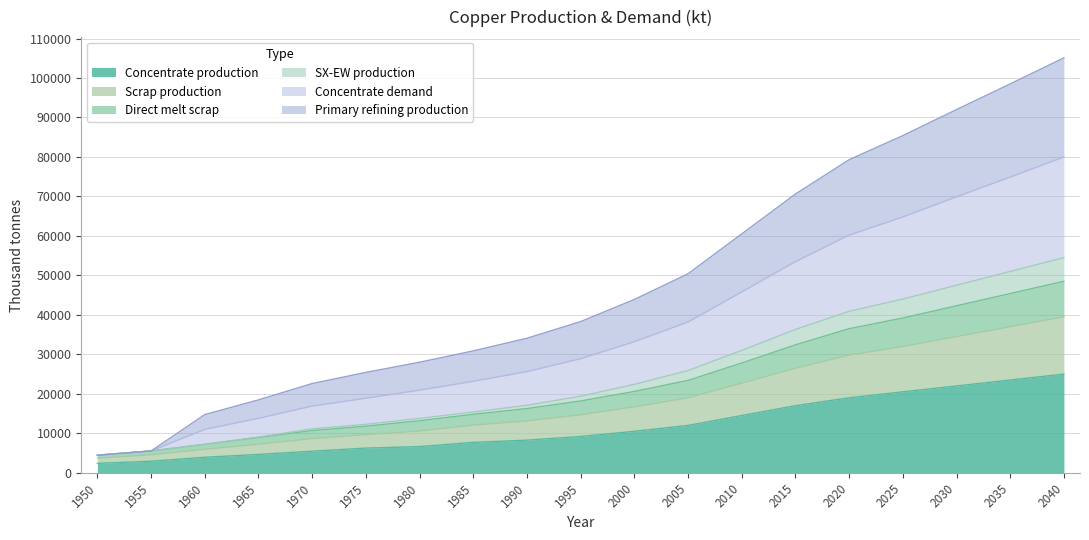

Which series has the largest total across all categories?

Concentrate demand